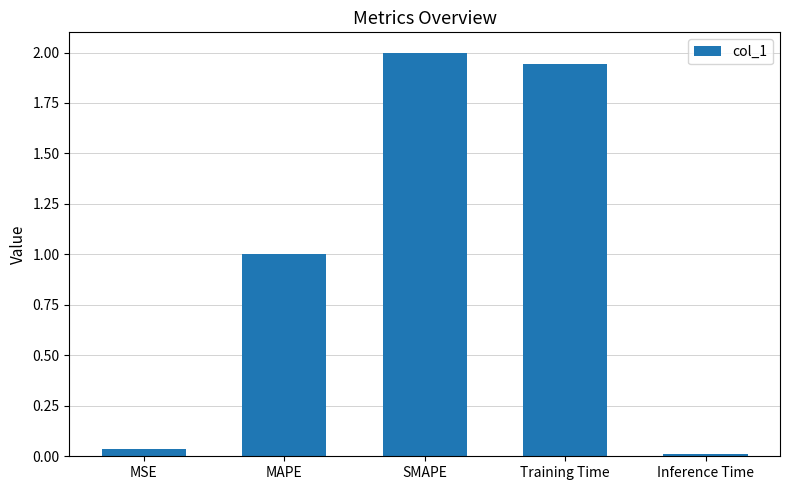

Between SMAPE and Training Time, which is larger?

SMAPE